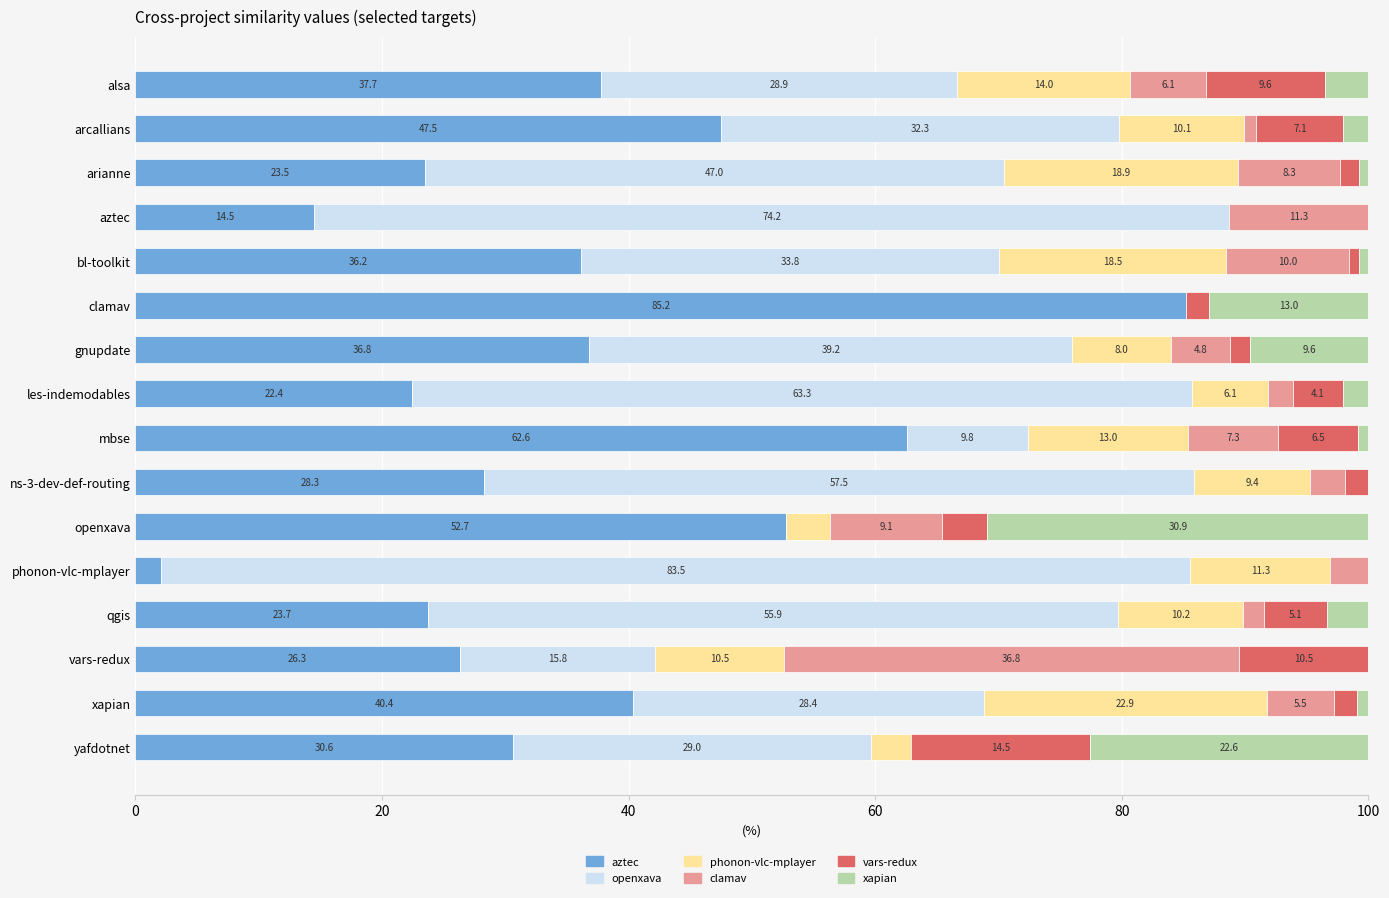

What is the total value across all series at arcallians?

100.0